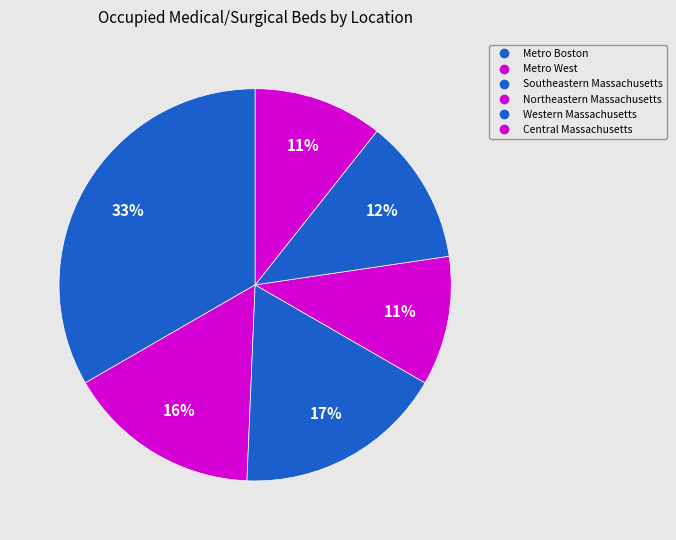

Count the number of slices in the pie.

6